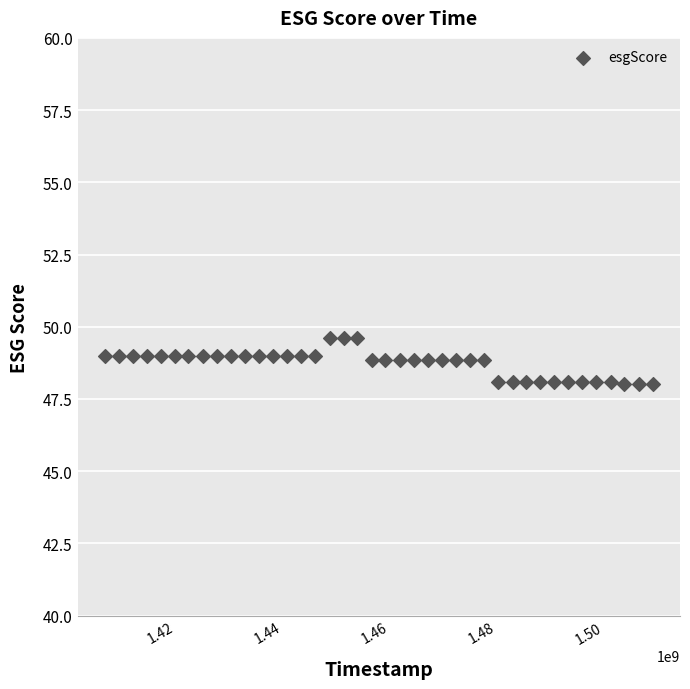

What is the range of Y values (max minus min)?

1.6